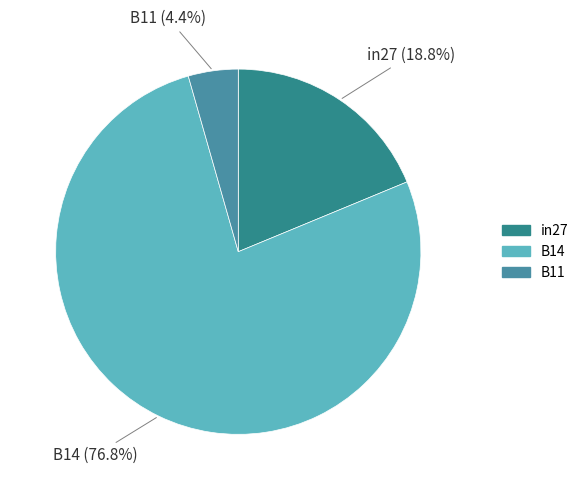

To the nearest percent, what percentage of the pie is B14?

77%